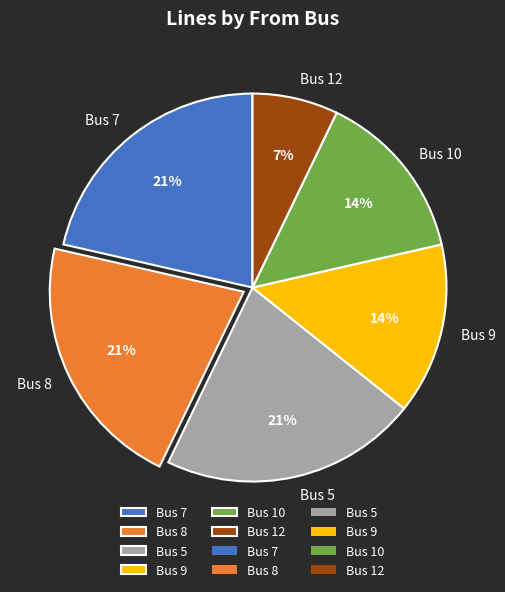

Count the number of slices in the pie.

6